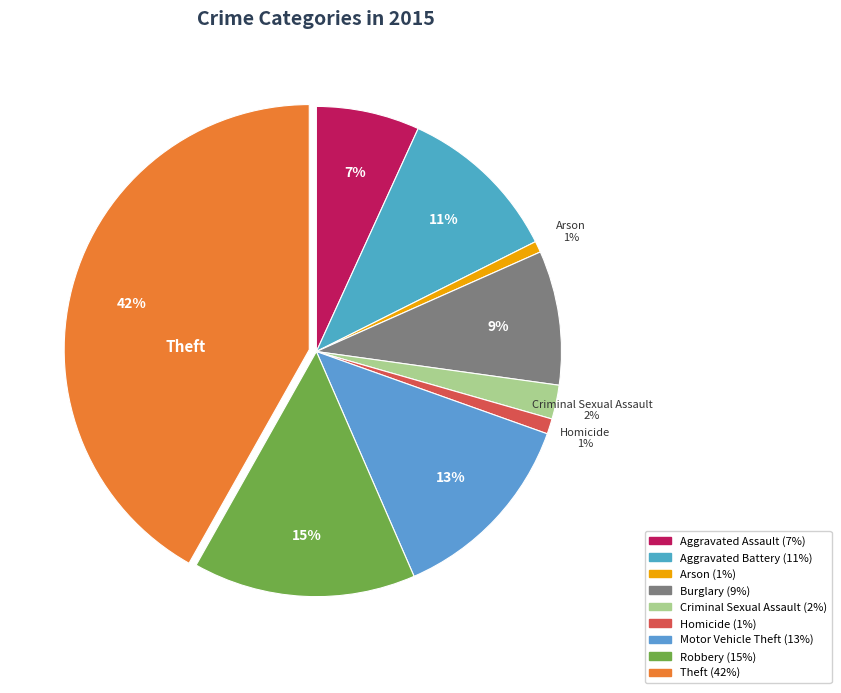

How many segments does this pie chart have?

9